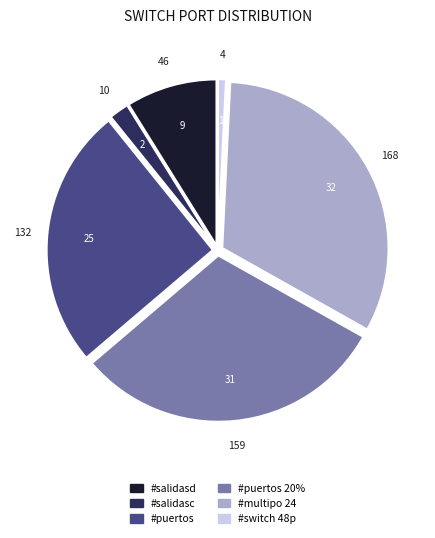

Does any single category account for the majority?

No